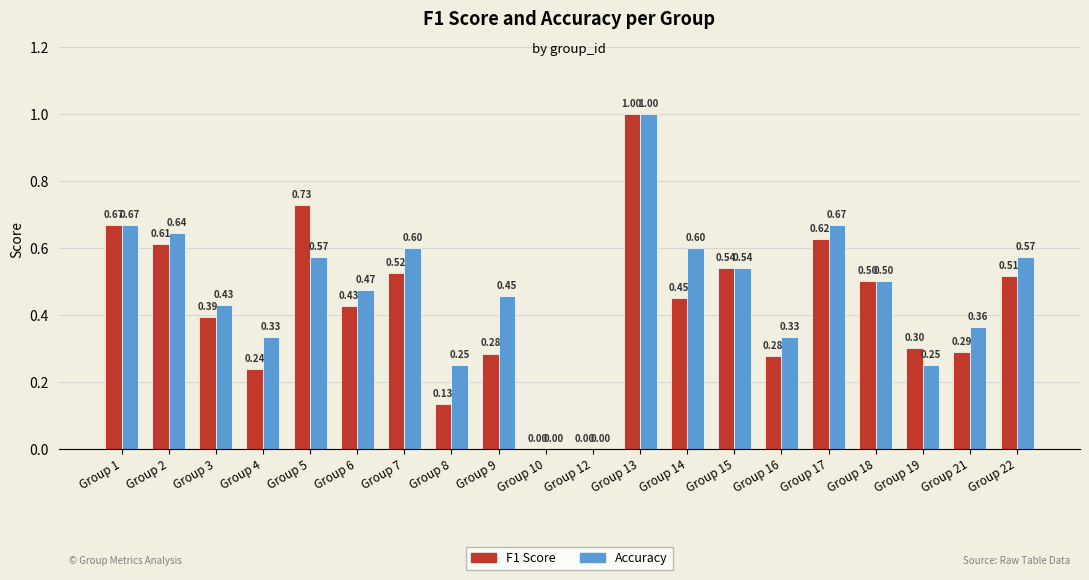

True or false: F1 Score has a value of 0.9 at Group 15.

False